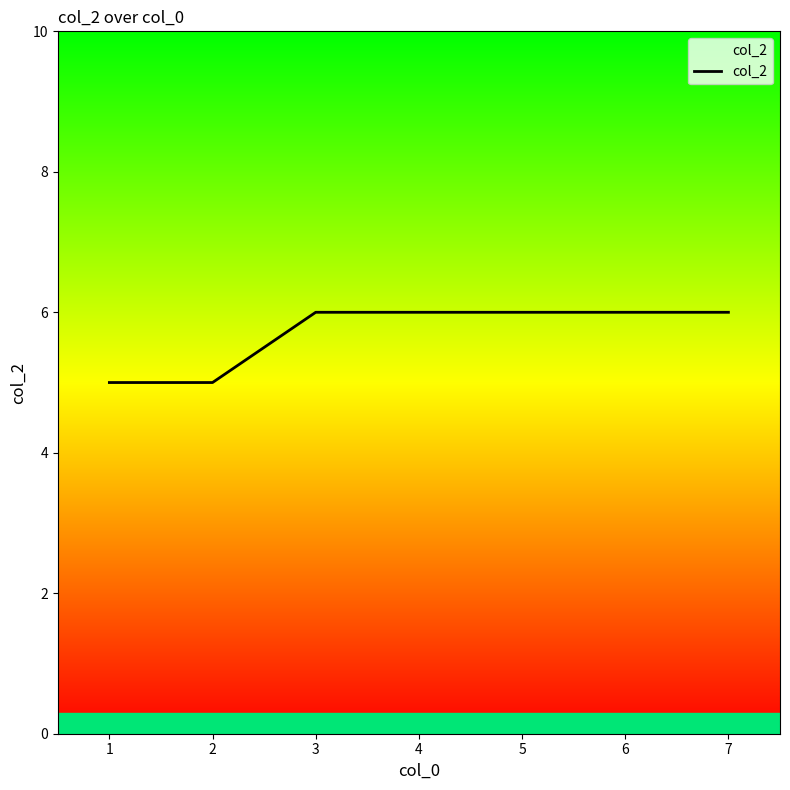

What is the ratio of the value at 2 to the value at 5?

0.8